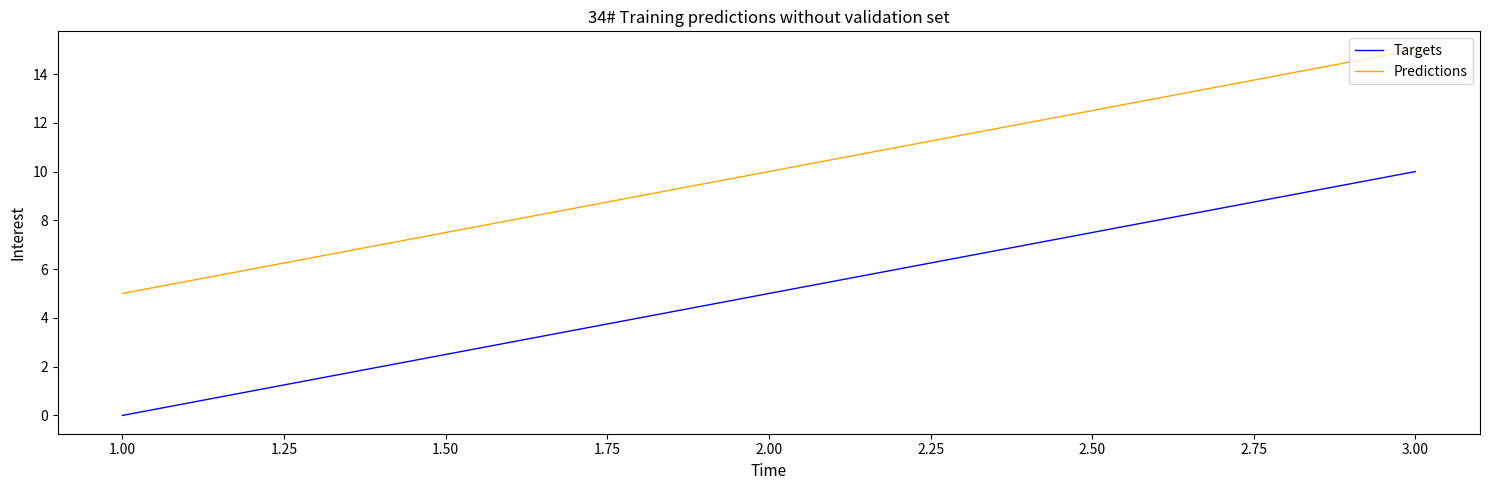

Which label corresponds to the largest value in the chart?

3.00